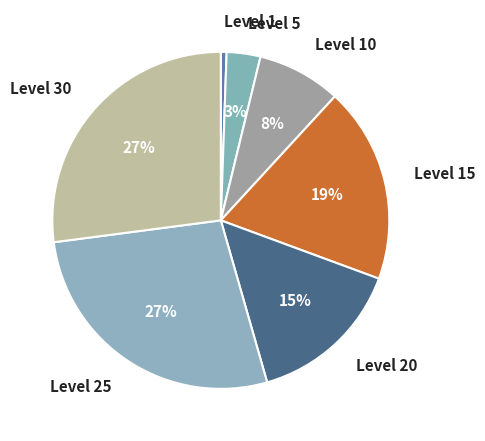

How many segments does this pie chart have?

7